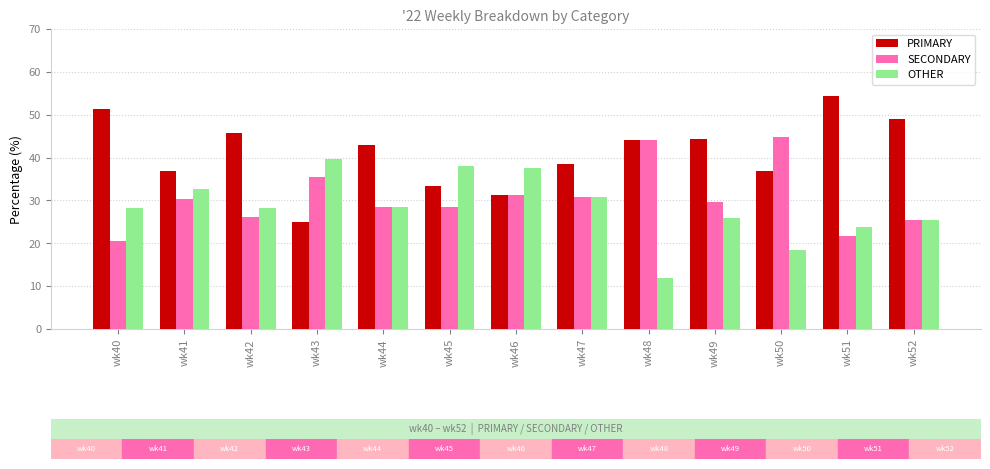

What is the difference between the second highest and minimum values in the SECONDARY series?

23.5